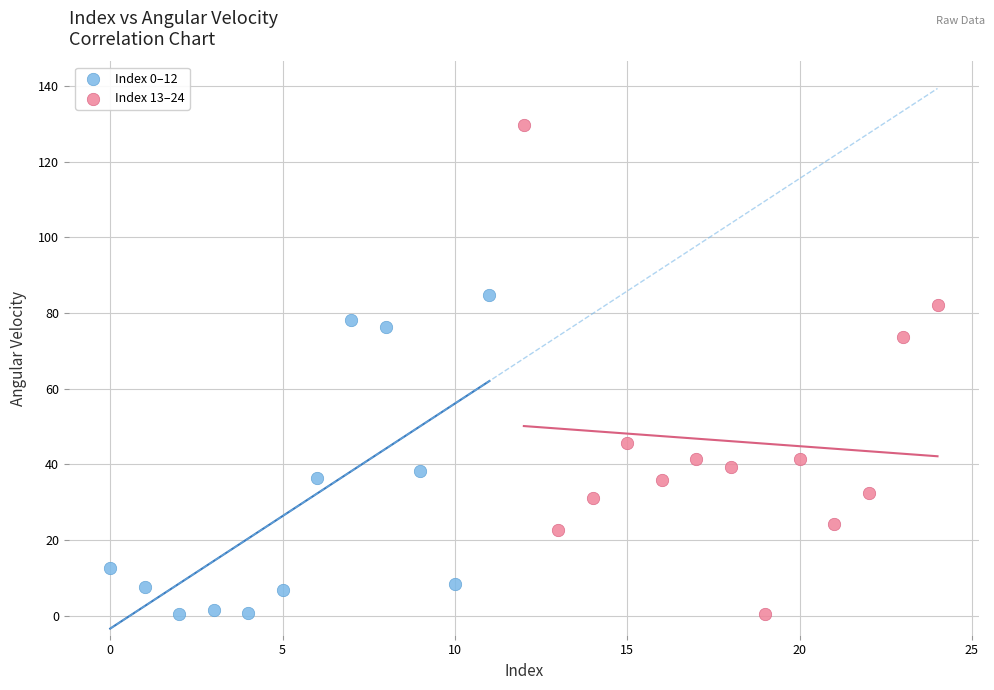

Which series has the widest spread of Y values?

Index 13–24